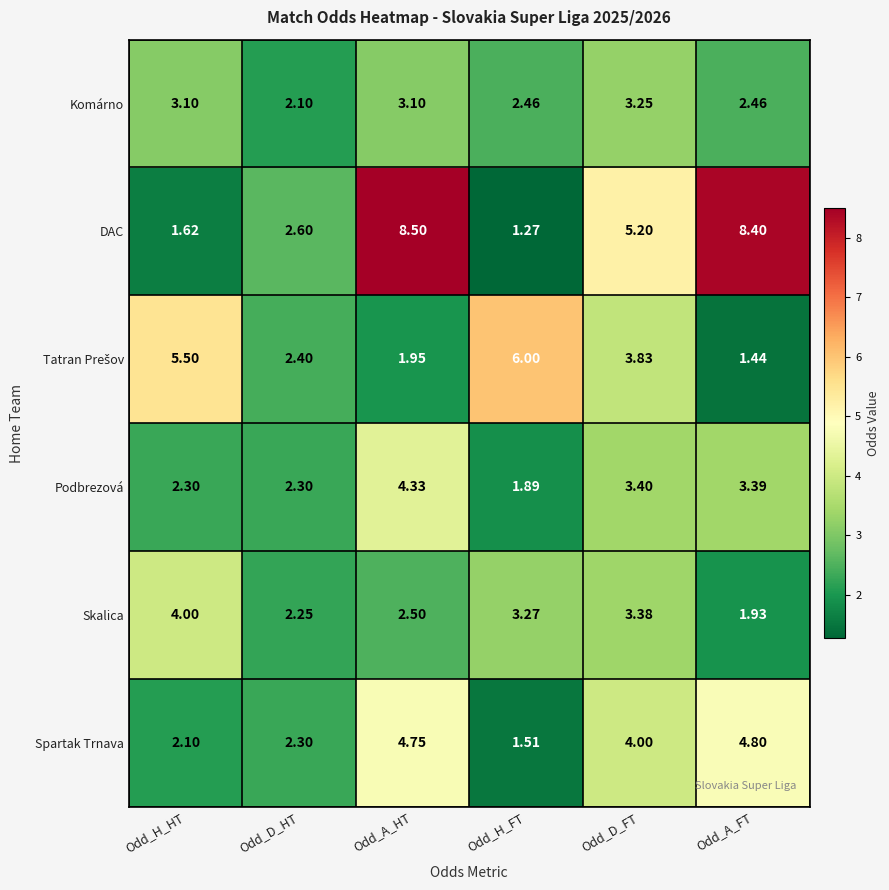

Where is Skalica nearest to the value 2?

Odd_A_FT